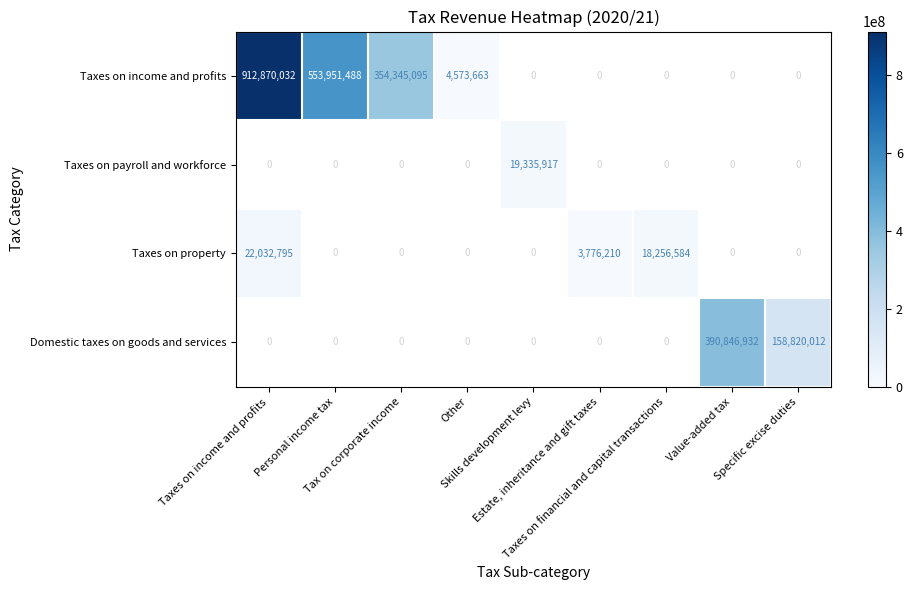

Which series has the widest spread of values?

Taxes on income and profits